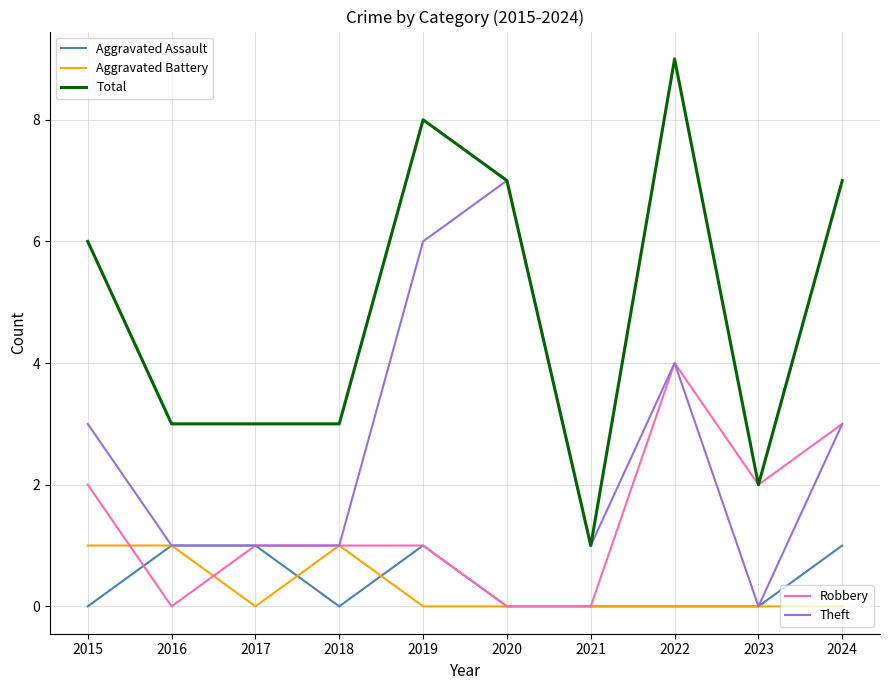

Which category has the highest value across all series?

2022